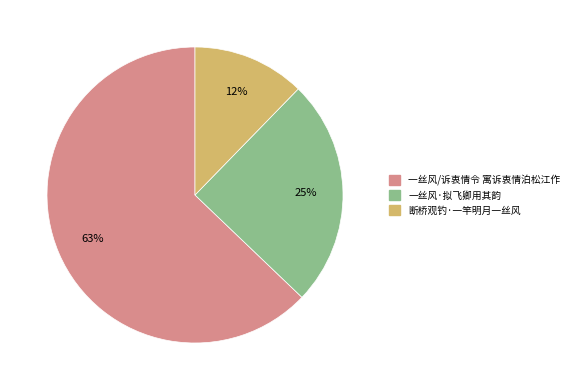

Is 一丝风/诉衷情令 寓诉衷情泊松江作 the majority of the pie?

Yes